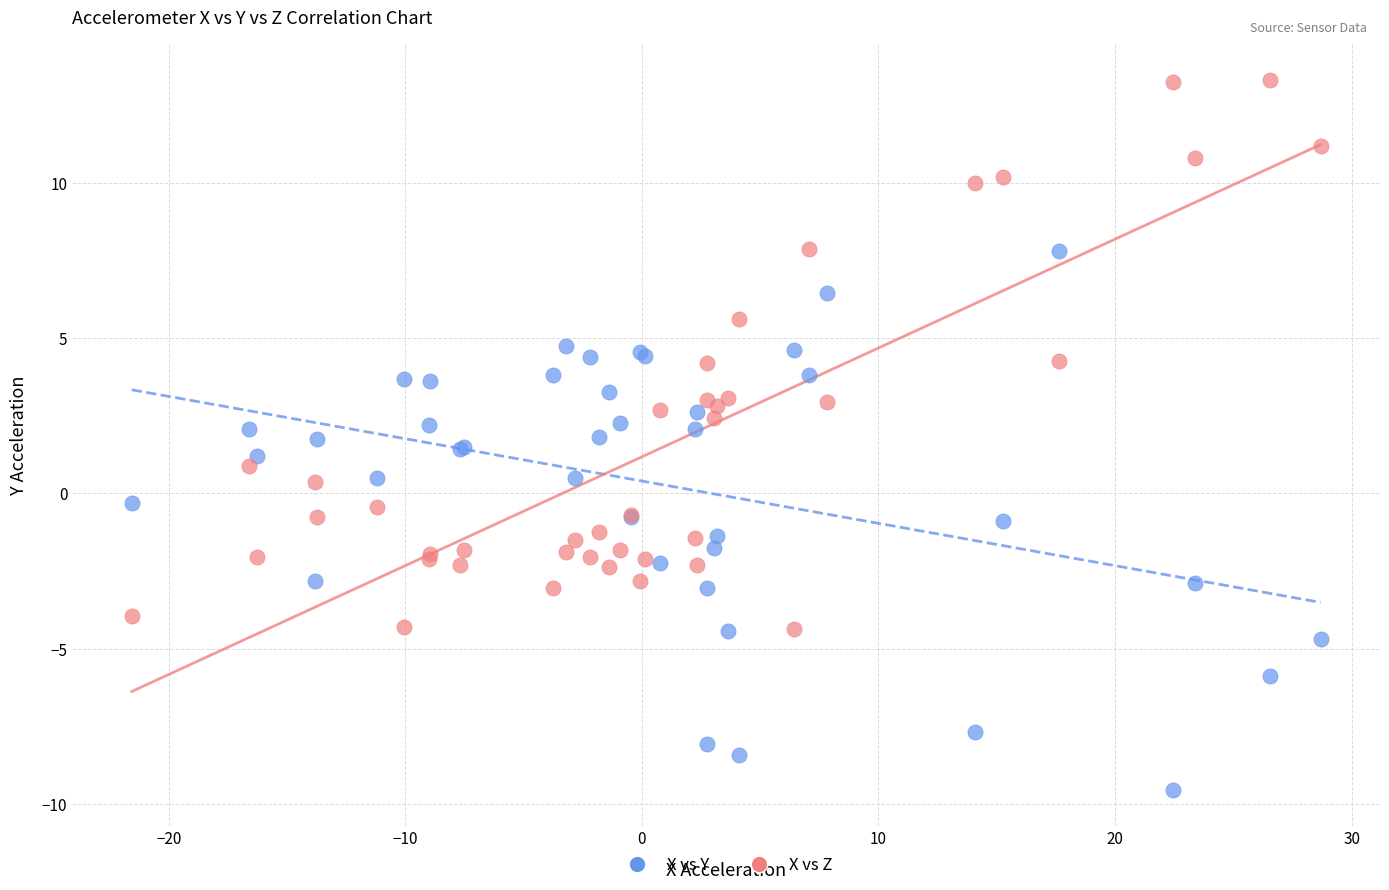

What is the X range (max minus min) for the scatter plot?

50.2